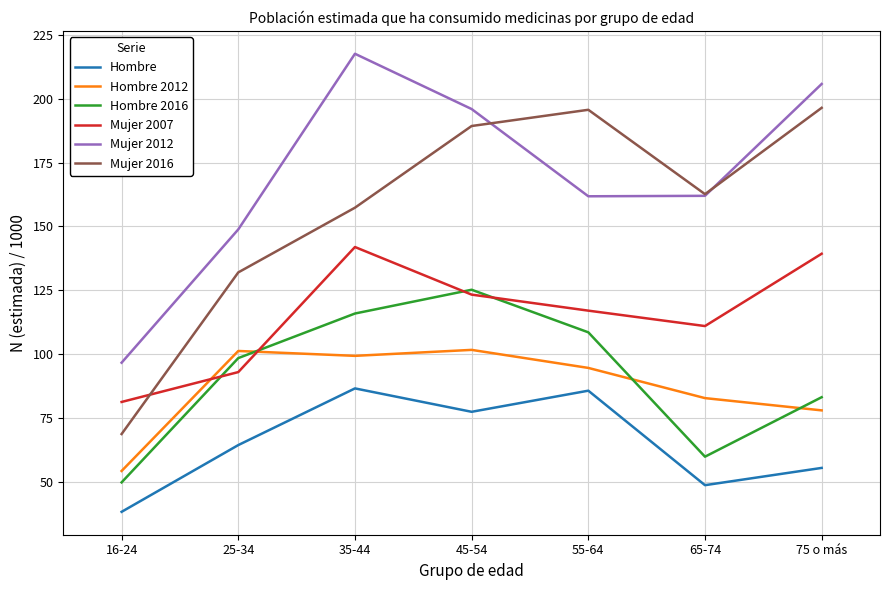

What is the lowest value of the Hombre 2012 series?

54.1